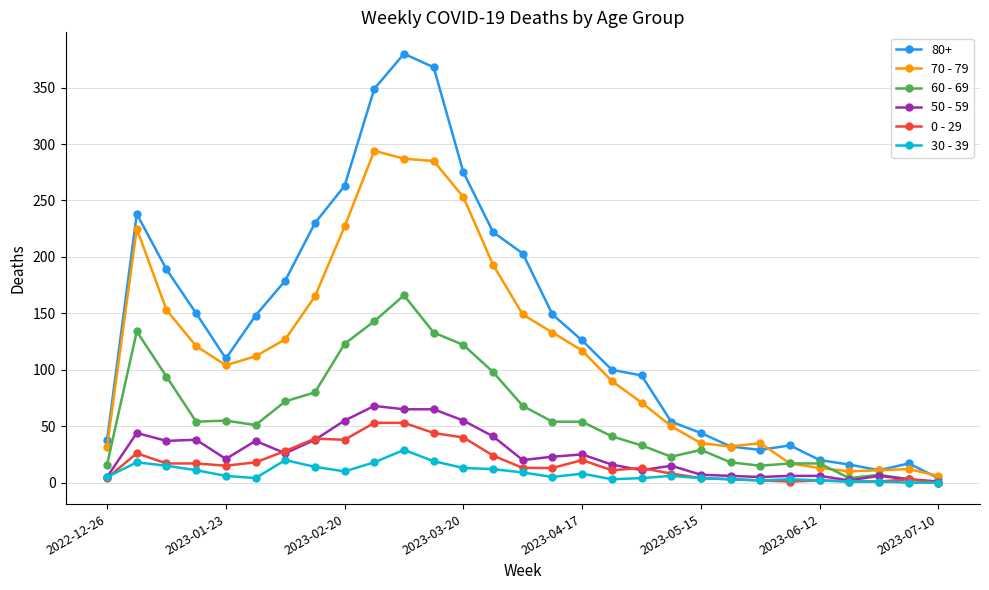

True or false: 0 - 29 has more than 0 points higher than both neighbors.

True